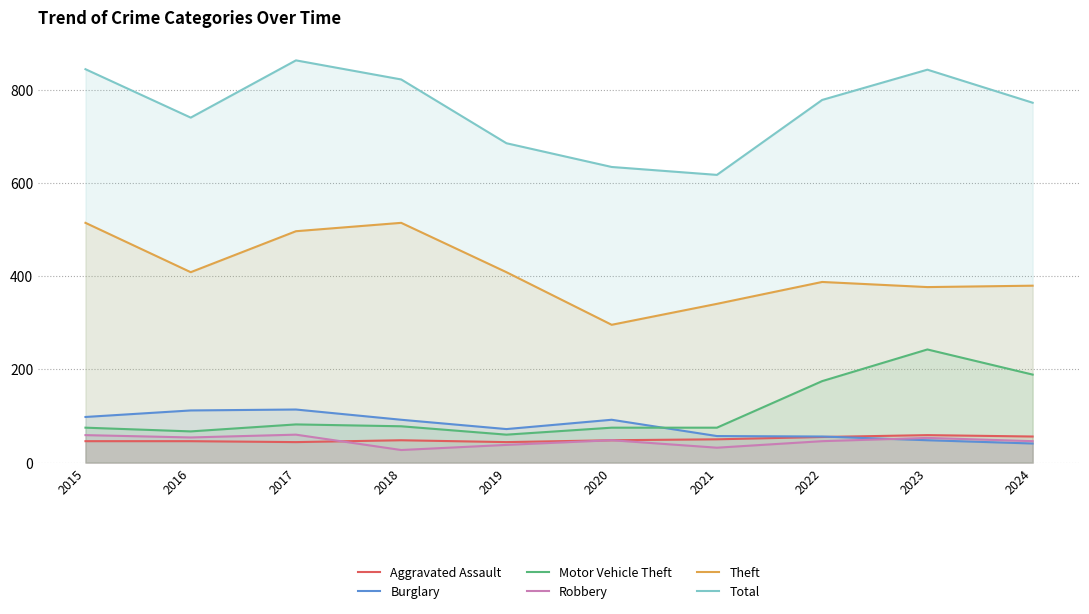

Rank the series at 2017 from lowest to highest value.

Aggravated Assault, Robbery, Motor Vehicle Theft, Burglary, Theft, Total